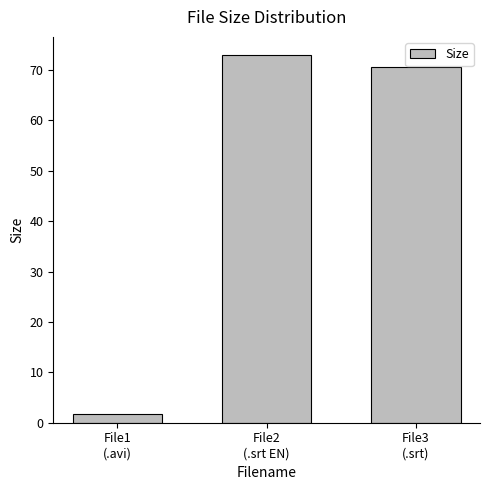

What is the maximum value shown in the chart?

72.9